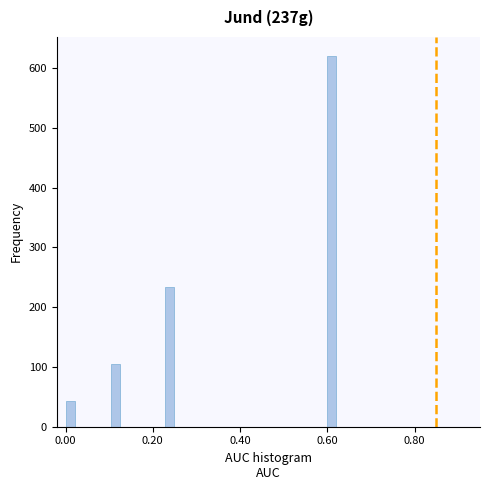

Around what value on the x-axis is the tallest bar? Give the approximate position of its centre, as read against the axis.

0.60